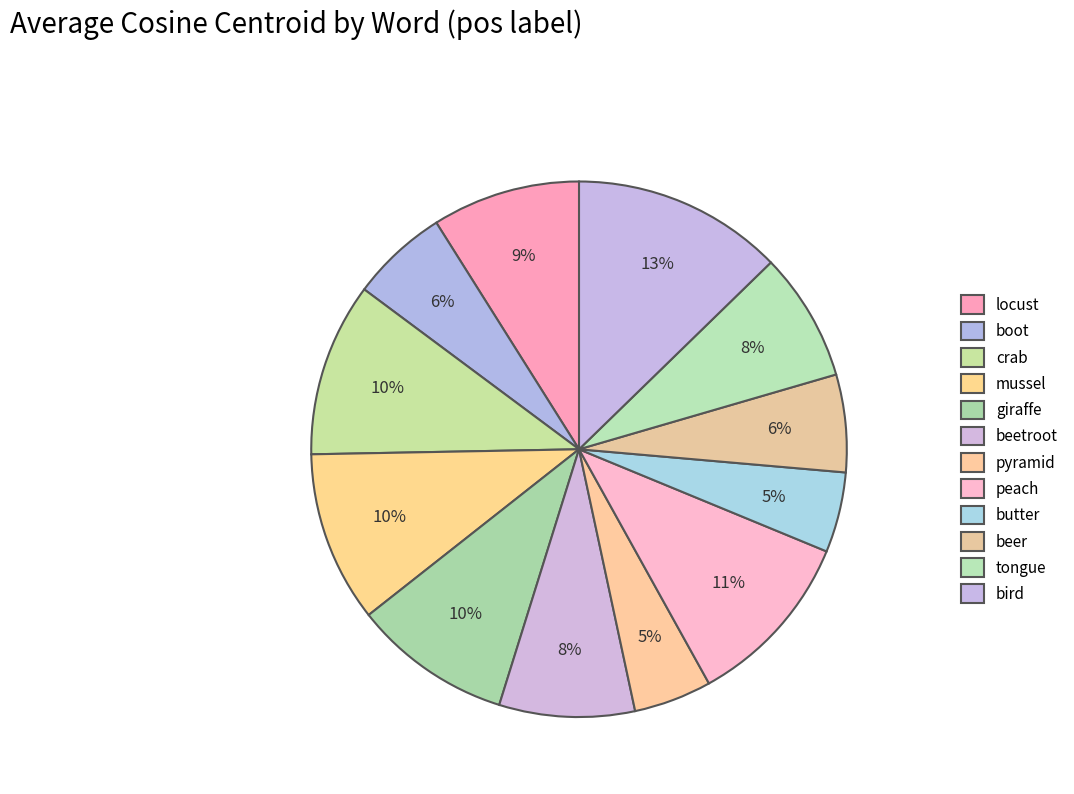

How many segments does this pie chart have?

12